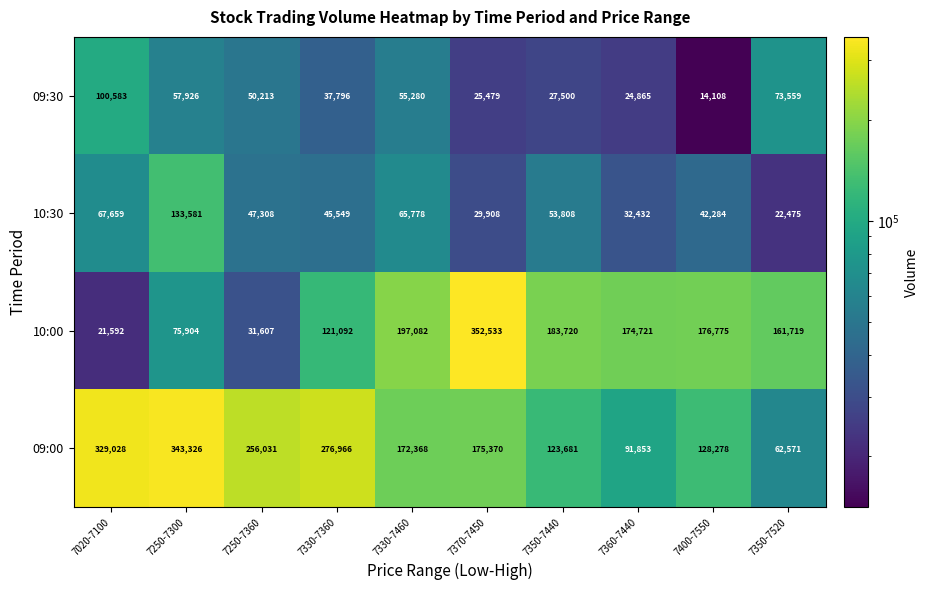

At 7370-7450, list the series in order from largest to smallest.

10:00, 09:00, 10:30, 09:30